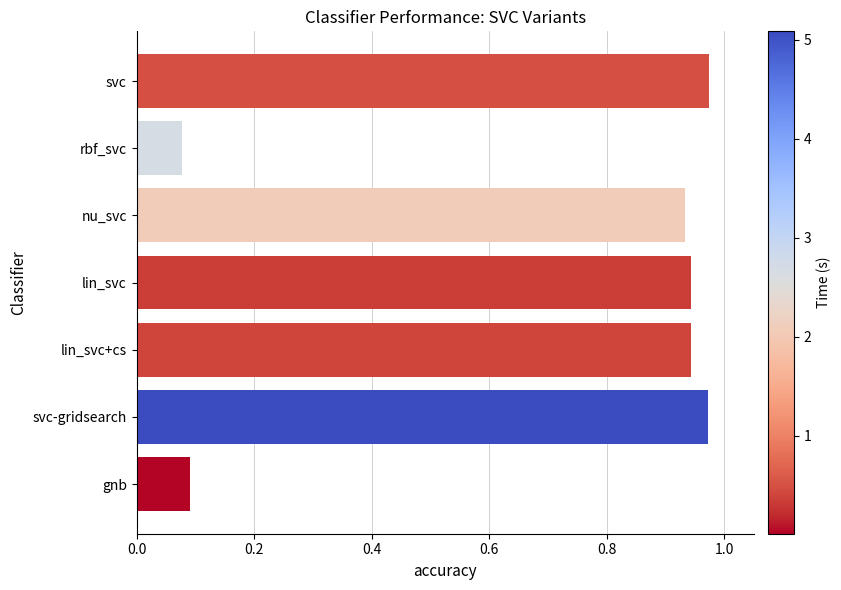

What position from the bottom is gnb?

1